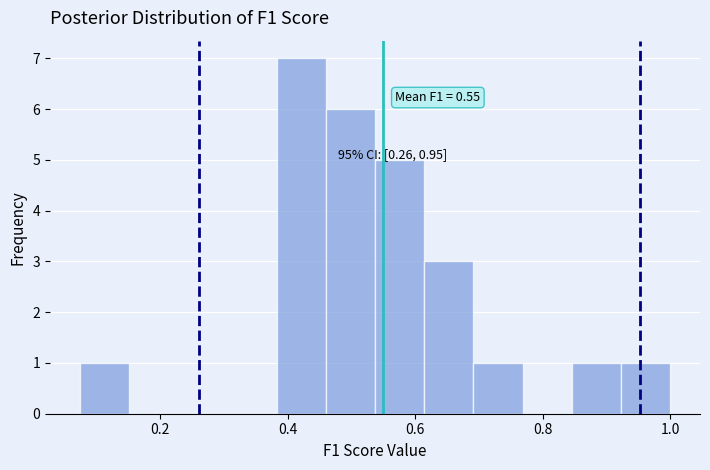

Around what value on the x-axis is the tallest bar? Give the approximate position of its centre, as read against the axis.

0.42